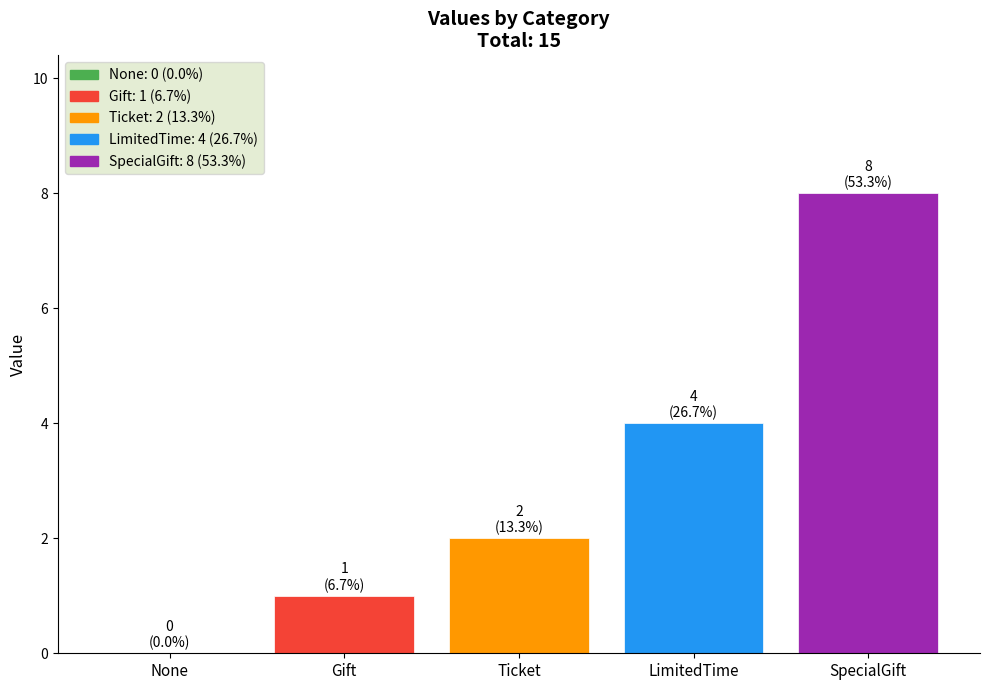

What is the sum of the values at Ticket and None?

2